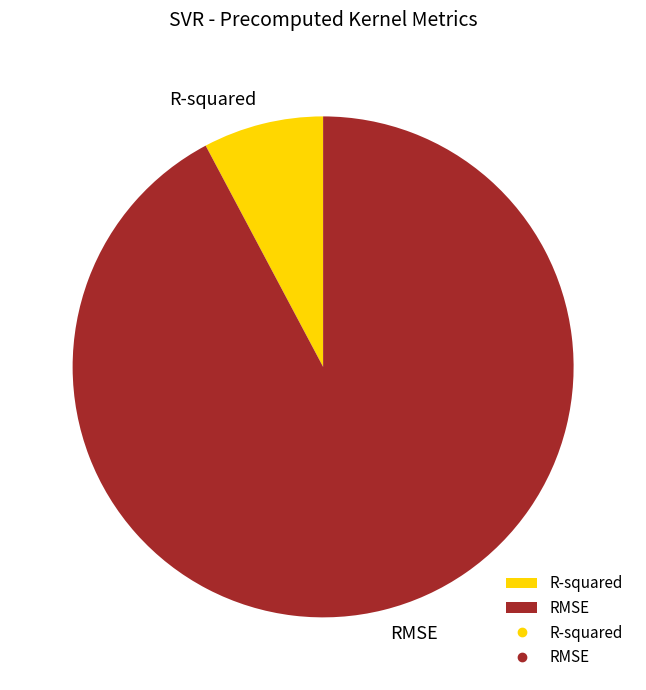

Count the number of slices in the pie.

2